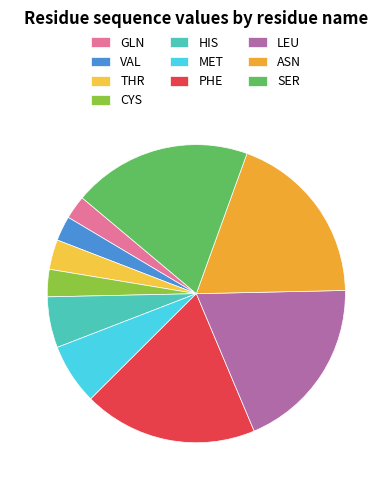

To the nearest percent, what percentage of the pie is MET?

7%